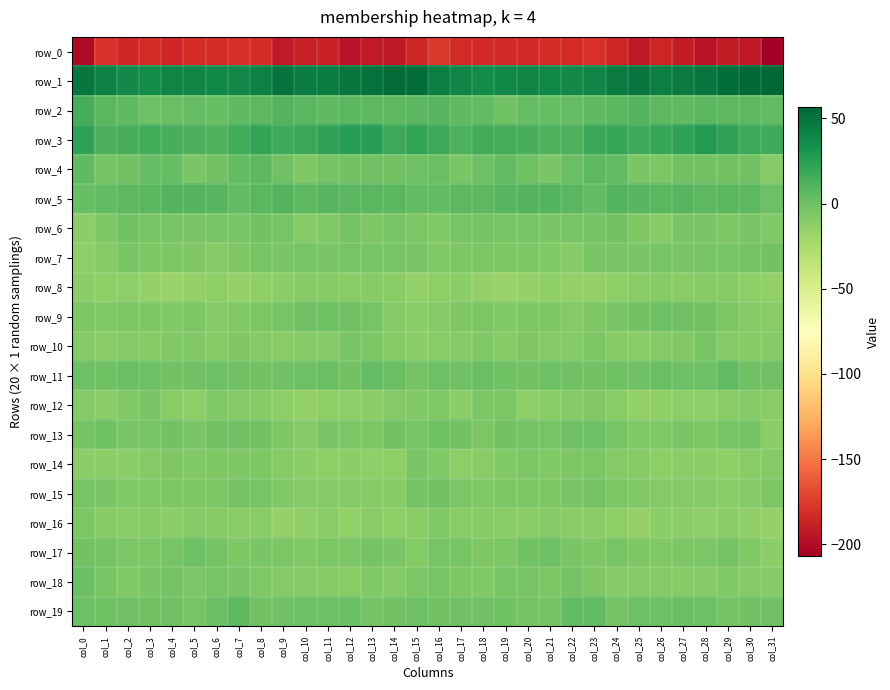

Is it true that row_18 equals -6.5 at col_23?

True